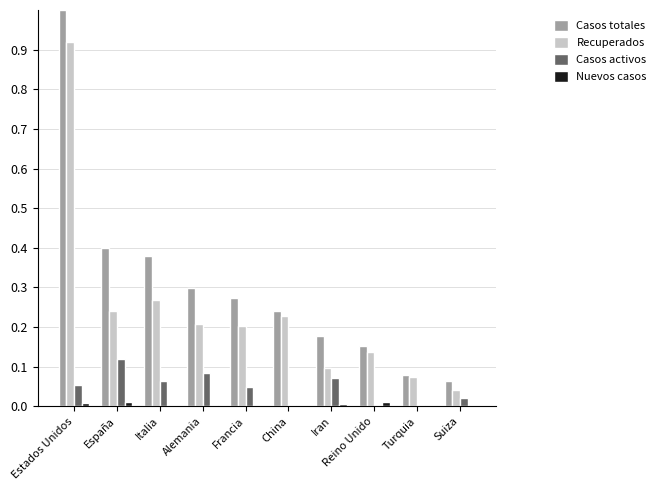

How many groups of bars are there?

10